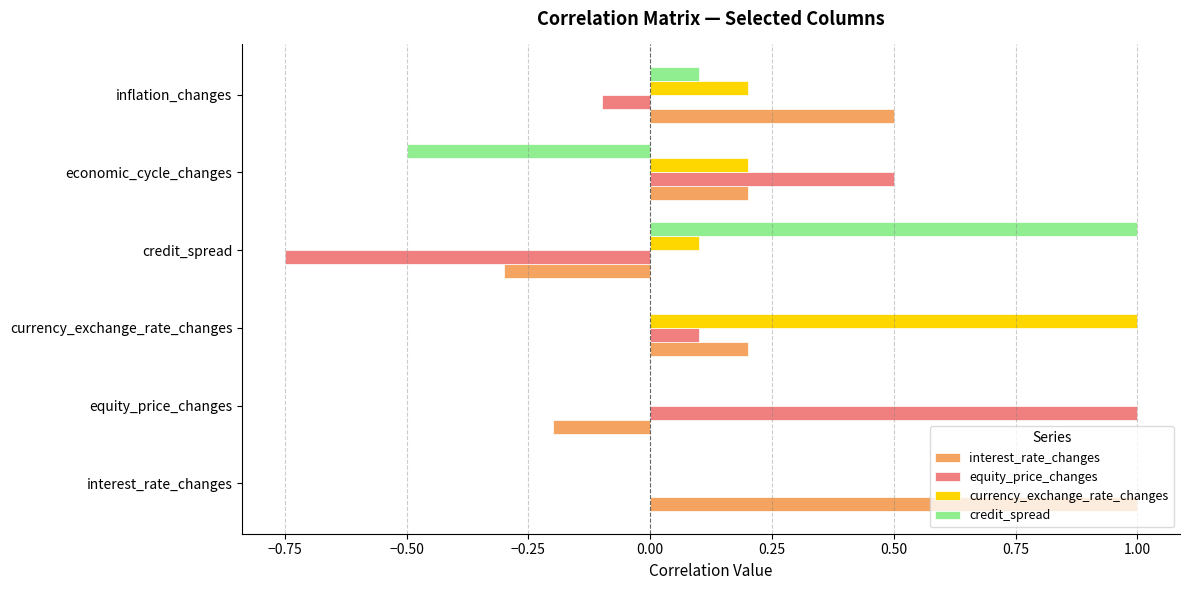

Where is equity_price_changes nearest to the value 0?

interest_rate_changes